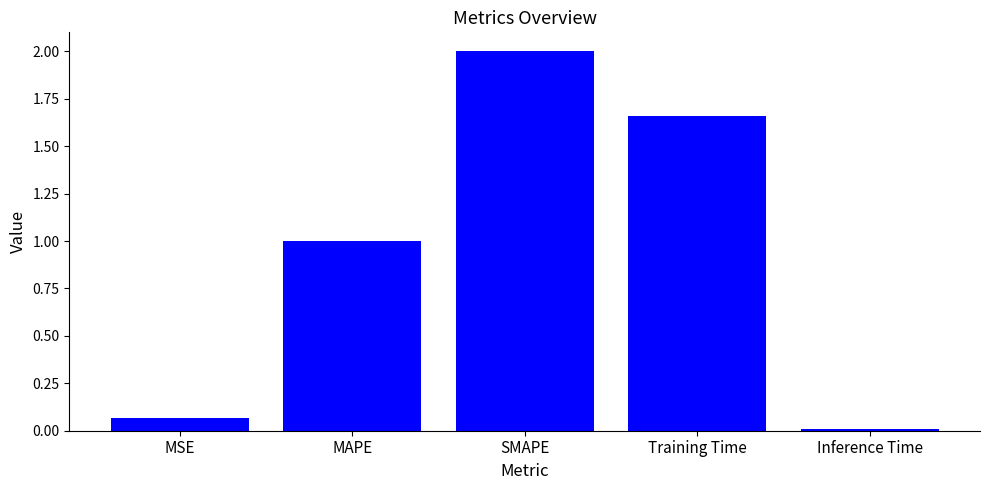

How many values are below 1?

2